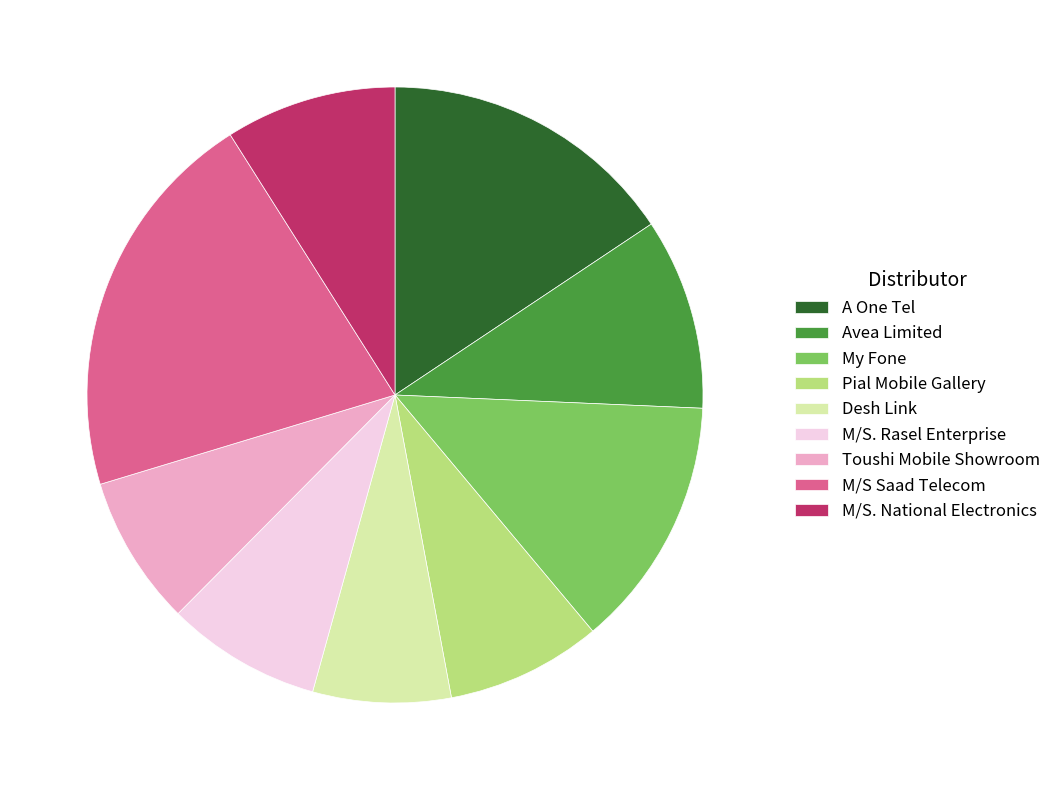

Approximately how many times larger is the value at M/S Saad Telecom compared to Toushi Mobile Showroom?

2.6